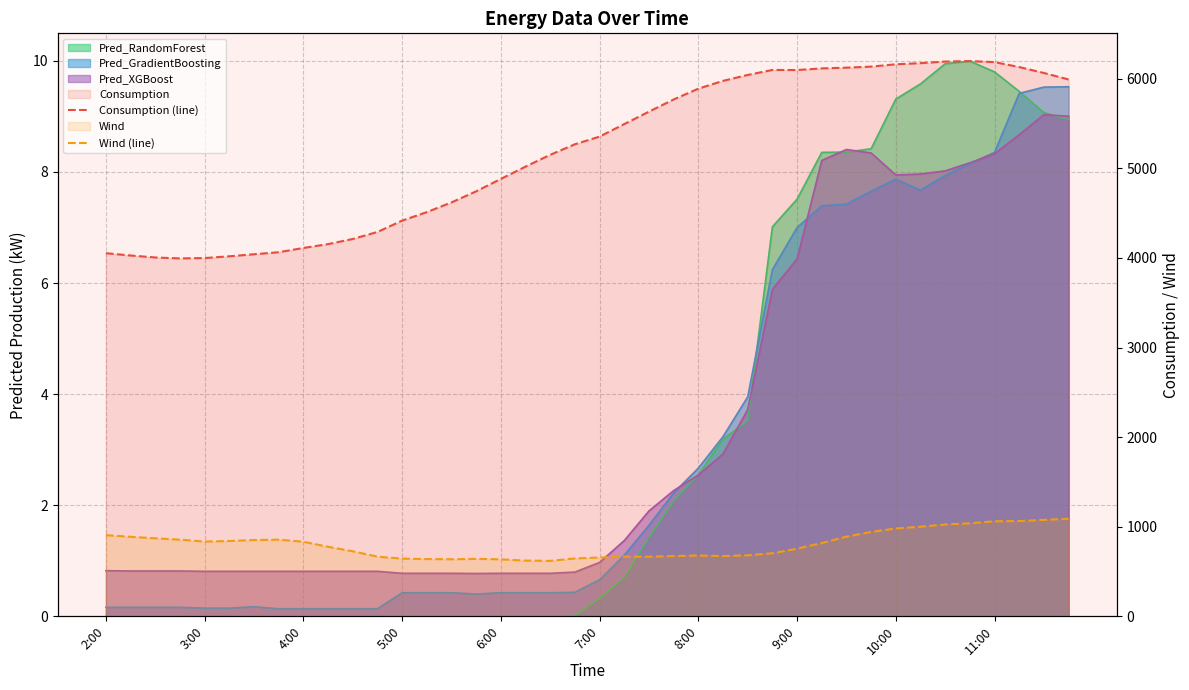

What is the average value of the Wind (line) series?

803.4